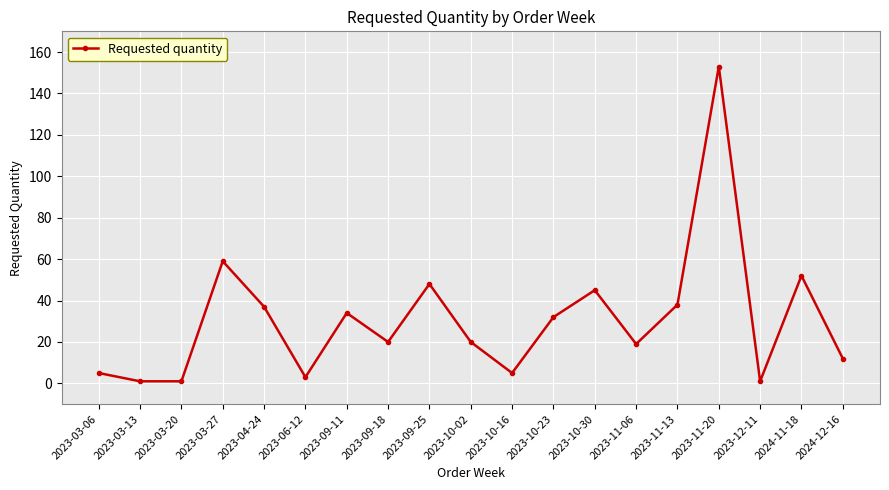

What is the sum of the values at 2023-03-27 and 2023-10-30?

104